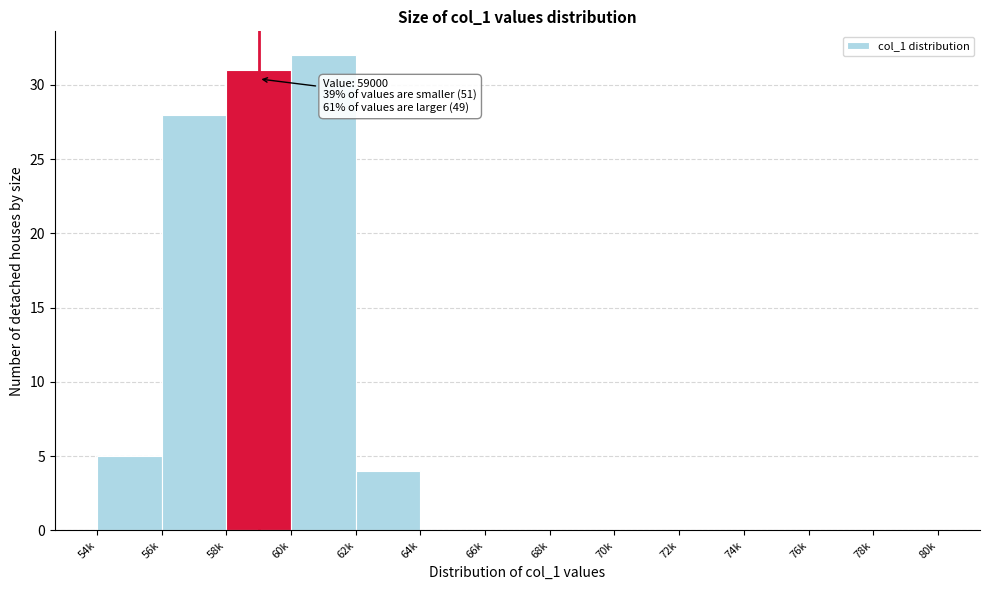

Reading left to right, extract all data points from this chart.

54k=5	56k=28	58k=31	60k=32	62k=4	64k=0	66k=0	68k=0	70k=0	72k=0	74k=0	76k=0	78k=0